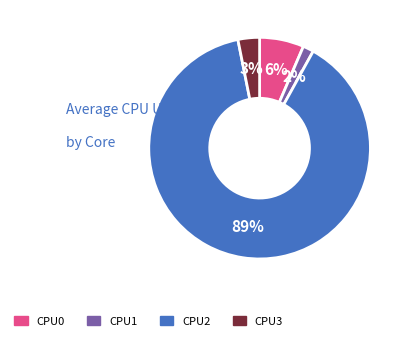

True or false: CPU0 accounts for 6% of the total.

True